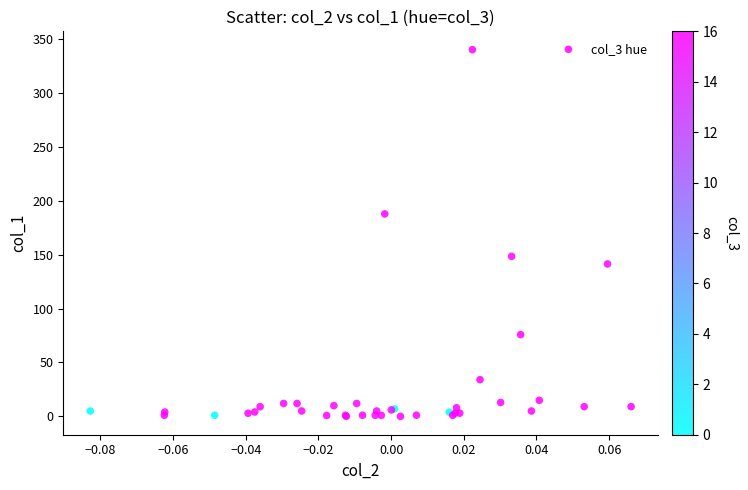

What Y value in the scatter plot is closest to 170?

187.7